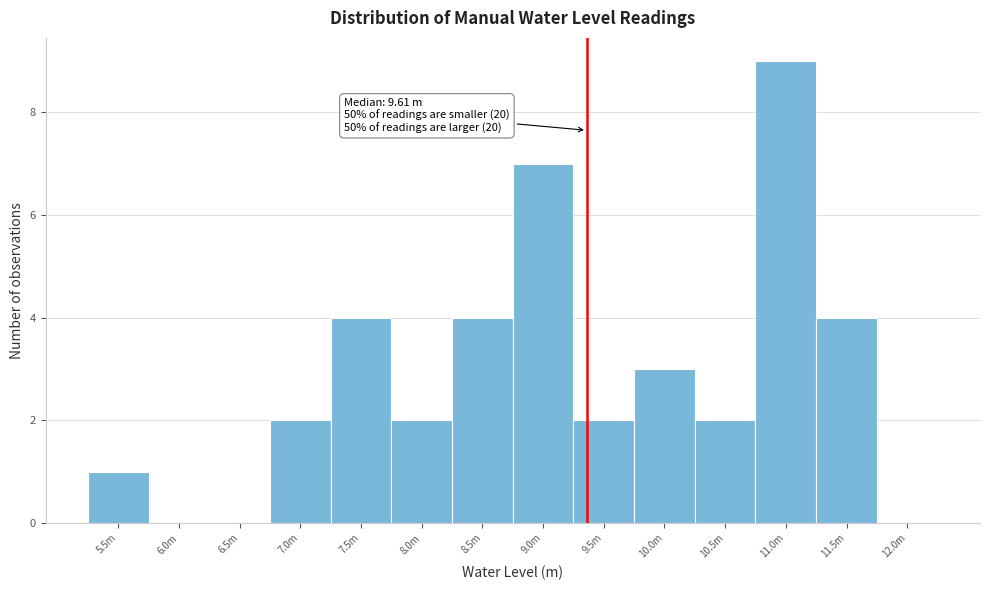

Reading left to right, what are all the values shown in this chart?

5.5m=1	6.0m=0	6.5m=0	7.0m=2	7.5m=4	8.0m=2	8.5m=4	9.0m=7	9.5m=2	10.0m=3	10.5m=2	11.0m=9	11.5m=4	12.0m=0